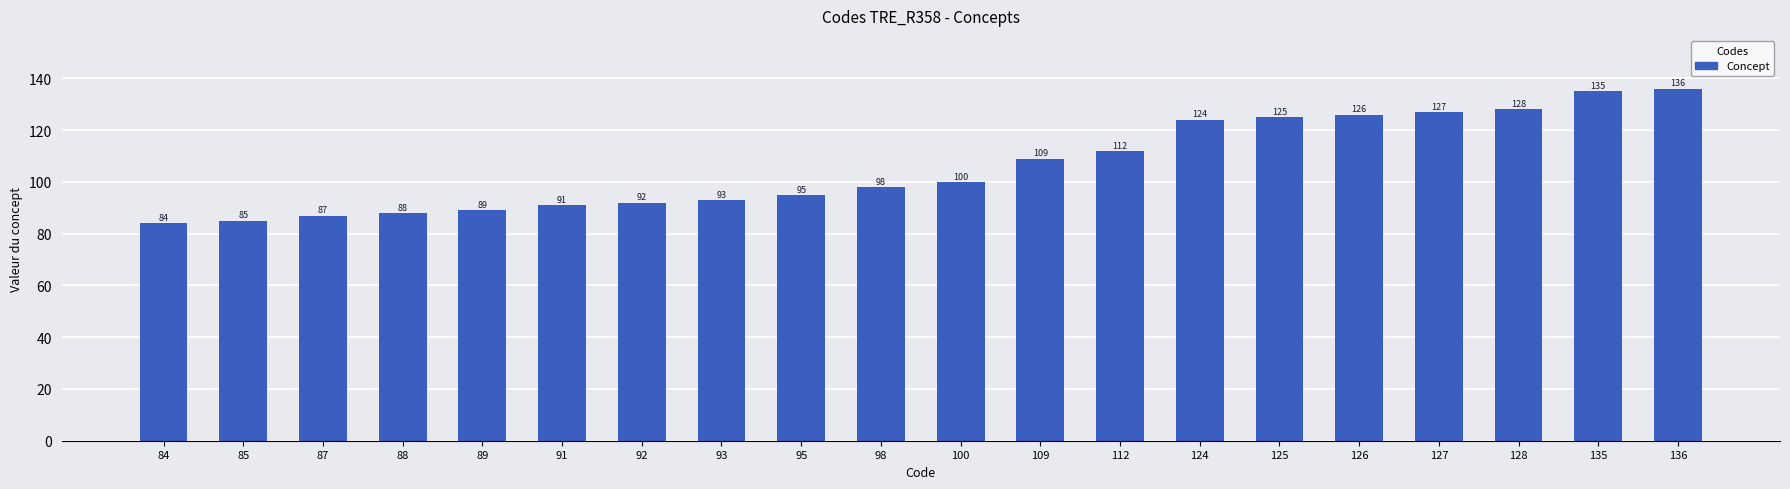

How many distinct data groups are displayed?

1